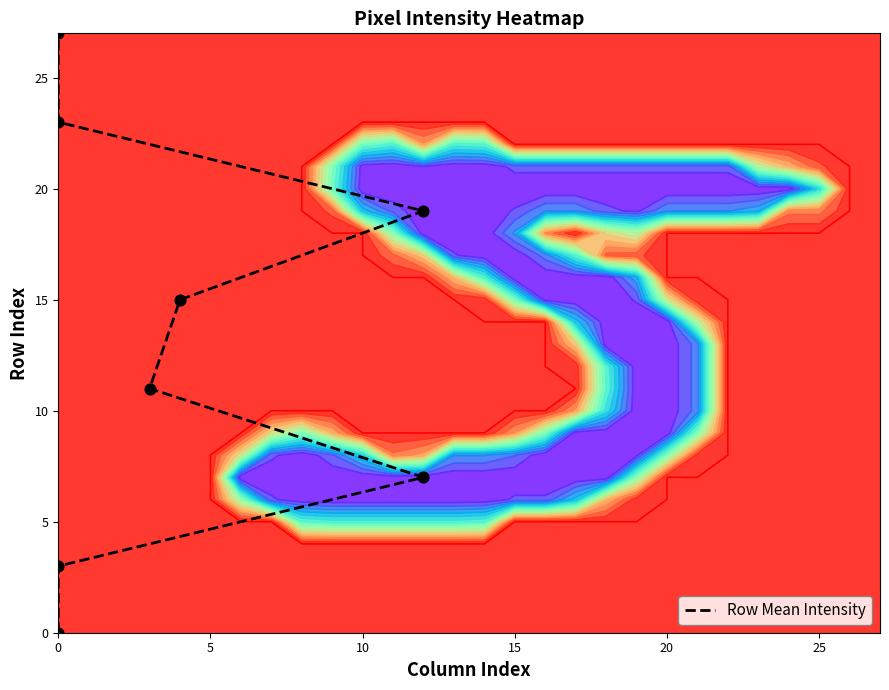

How many data points are less than 15?

4